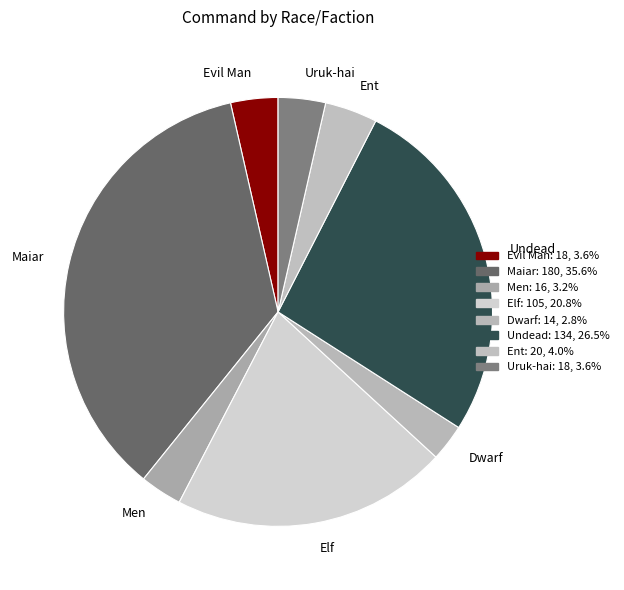

What is the largest slice in the pie chart?

Maiar